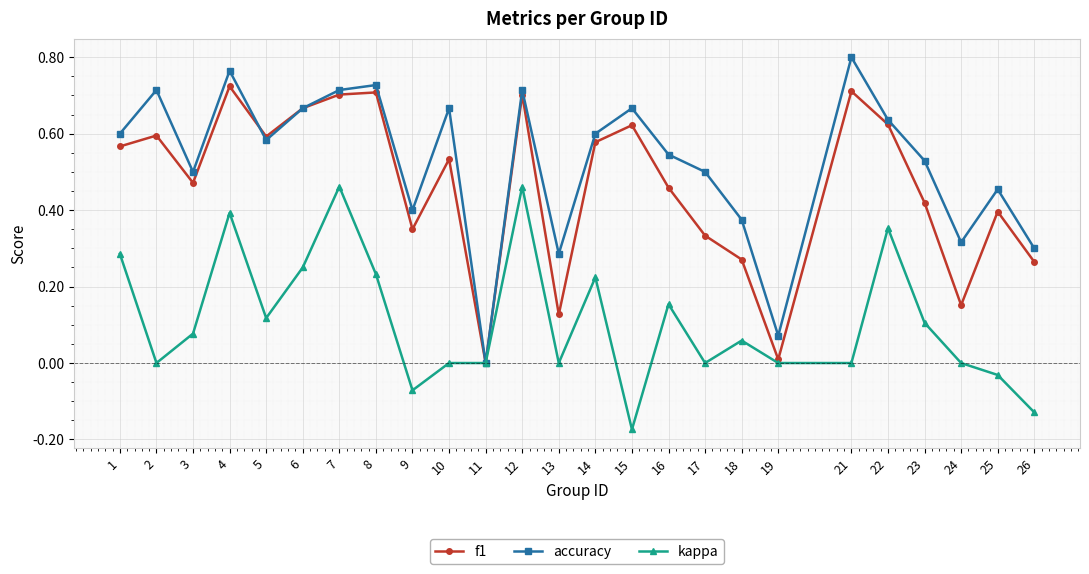

Is the value of kappa at 15 greater than the value of f1 at 11?

No